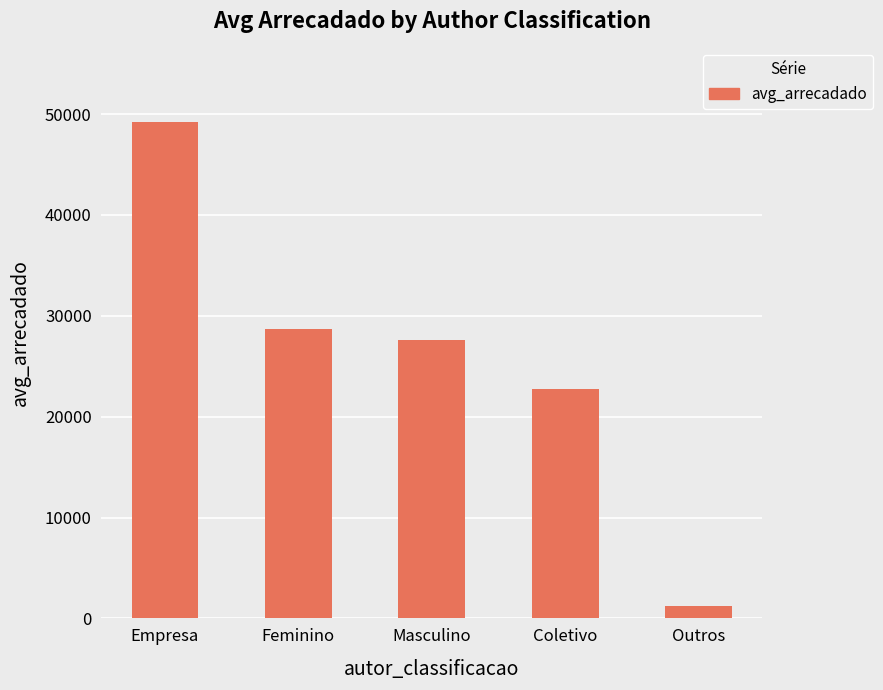

How many bars are there in total?

5